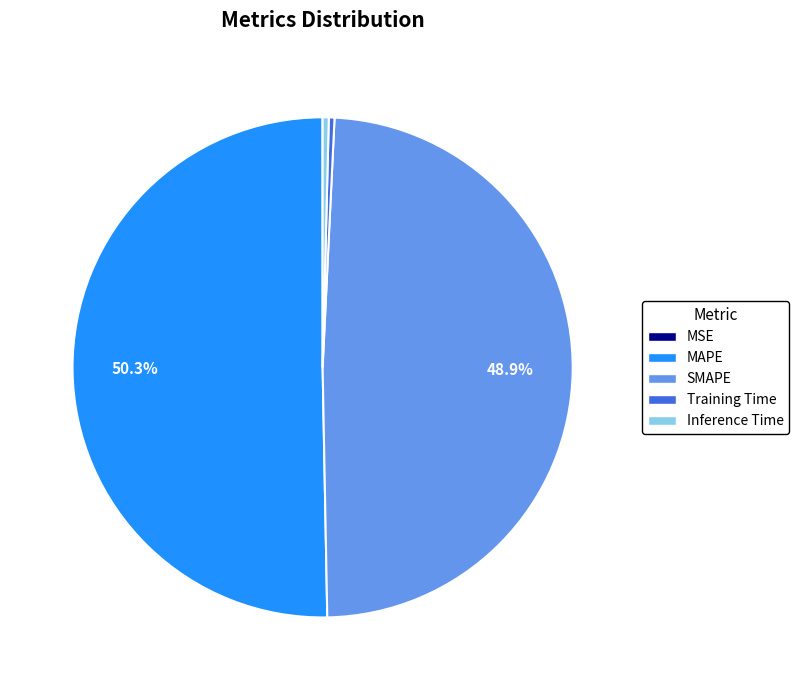

Is Inference Time the majority of the pie?

No